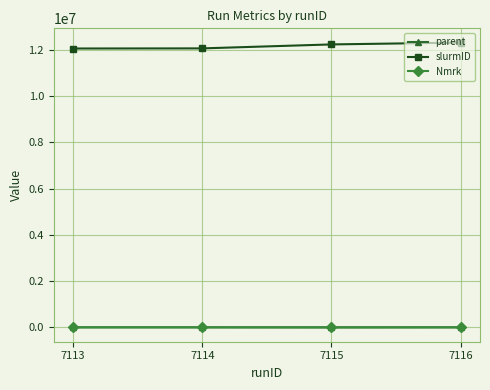

Count the parent values in the range 7111 to 7115.

3